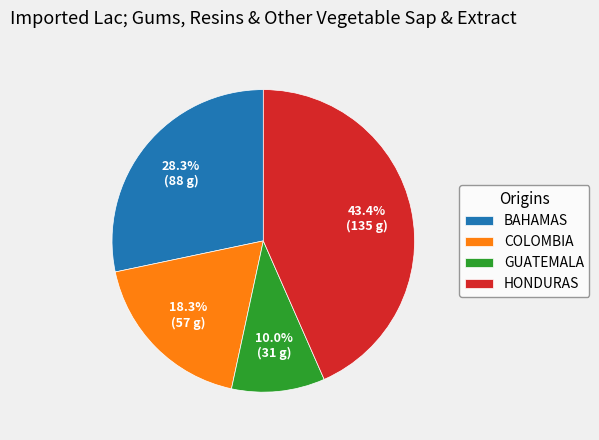

Between COLOMBIA and BAHAMAS, which is larger?

BAHAMAS